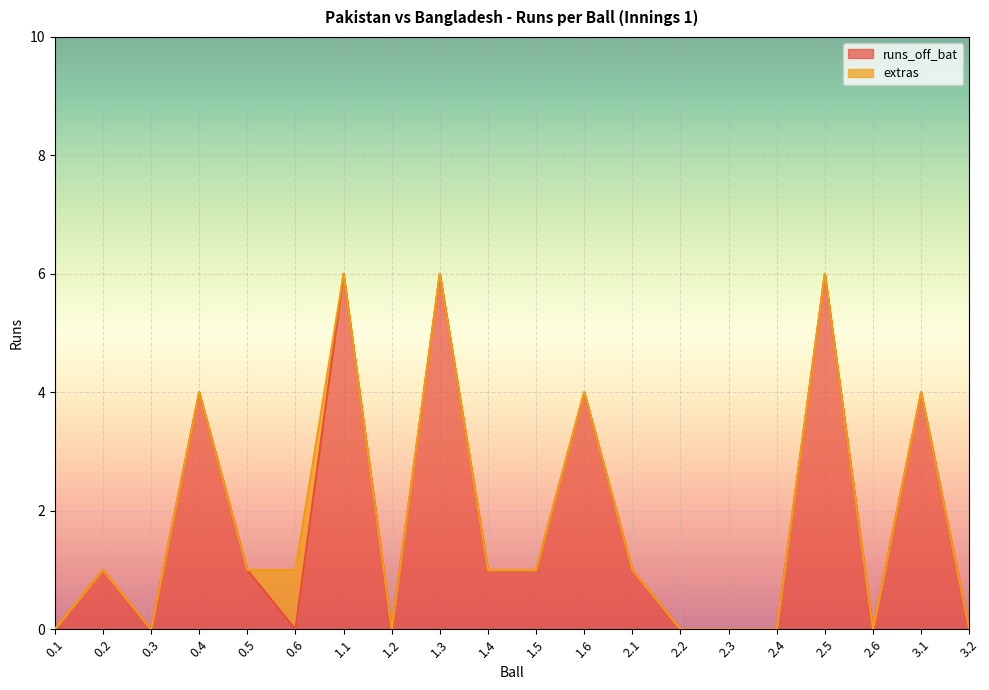

Reading left to right, list all the values displayed in this chart.

0.1=0	0.2=1	0.3=0	0.4=4	0.5=1	0.6=0	1.1=6	1.2=0	1.3=6	1.4=1	1.5=1	1.6=4	2.1=1	2.2=0	2.3=0	2.4=0	2.5=6	2.6=0	3.1=4	3.2=0